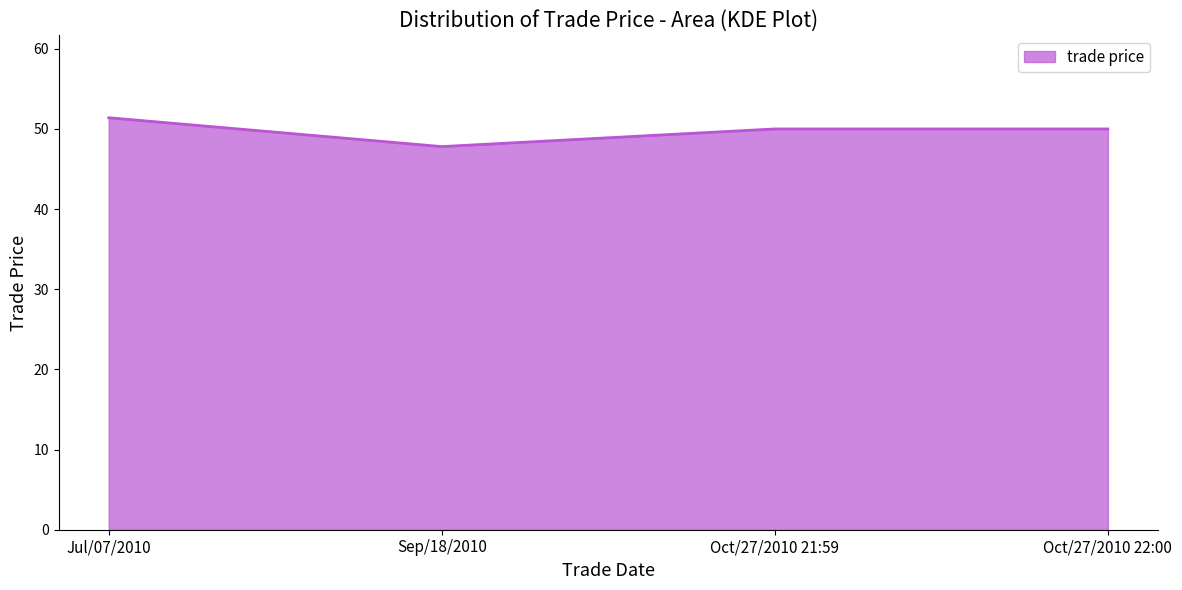

At which category does the data reach its first local valley?

Sep/18/2010